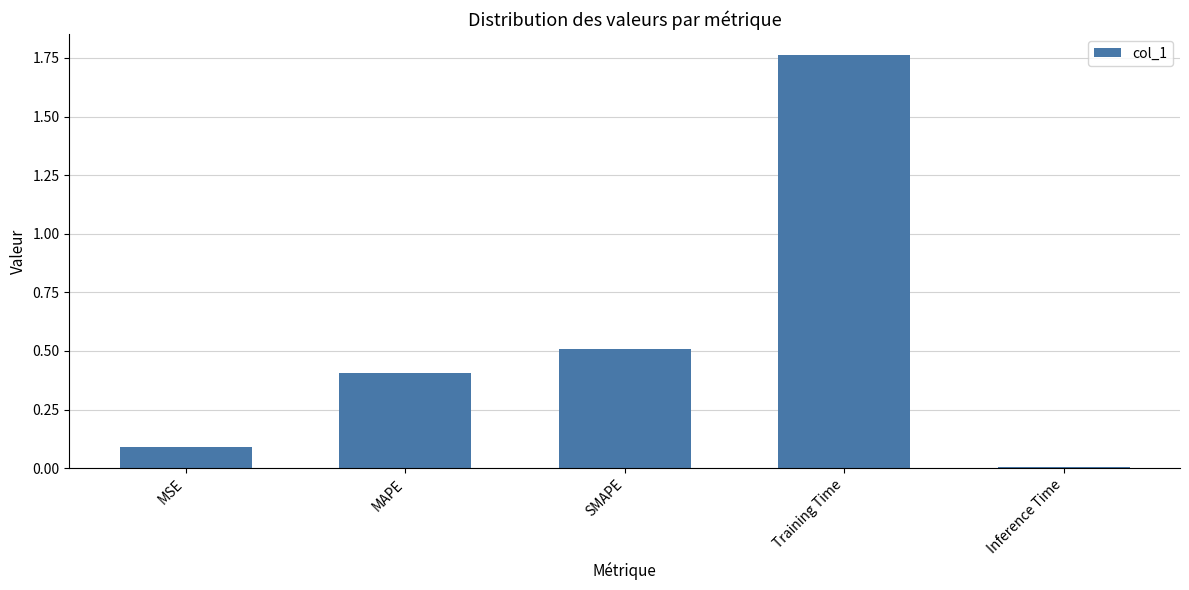

What value does the data have at SMAPE?

0.5